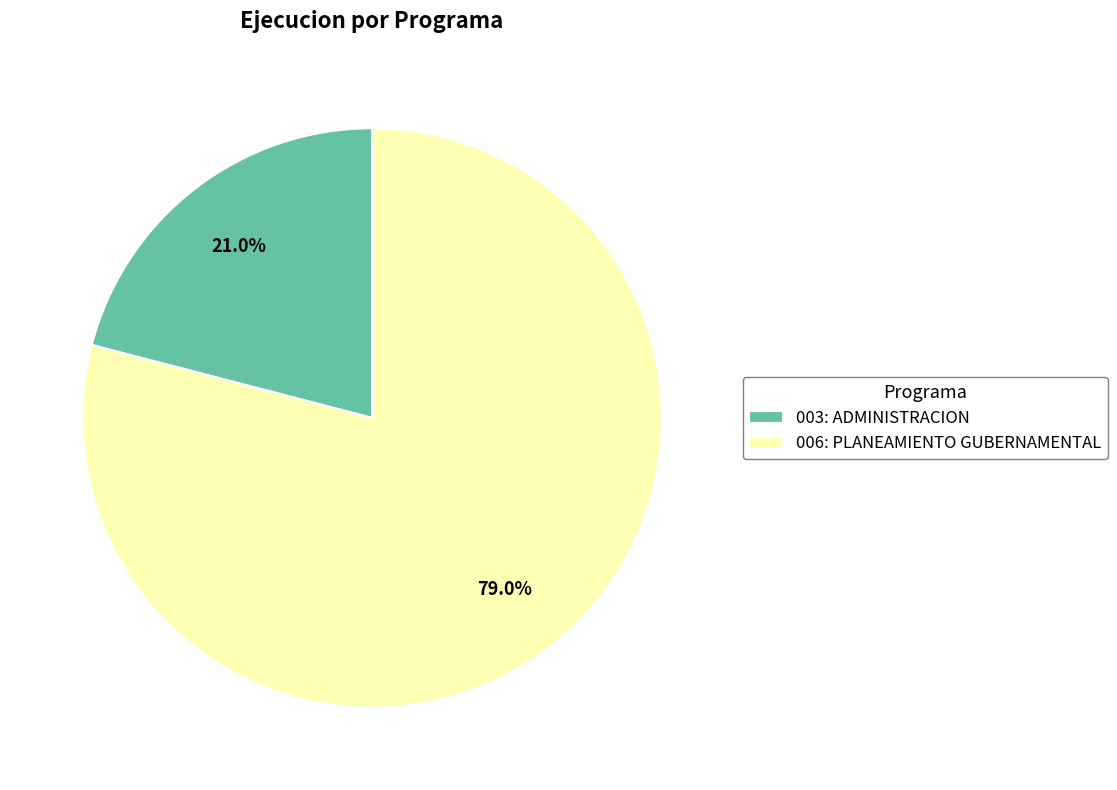

Is the sum of 006: PLANEAMIENTO GUBERNAMENTAL and 003: ADMINISTRACION greater than half?

Yes